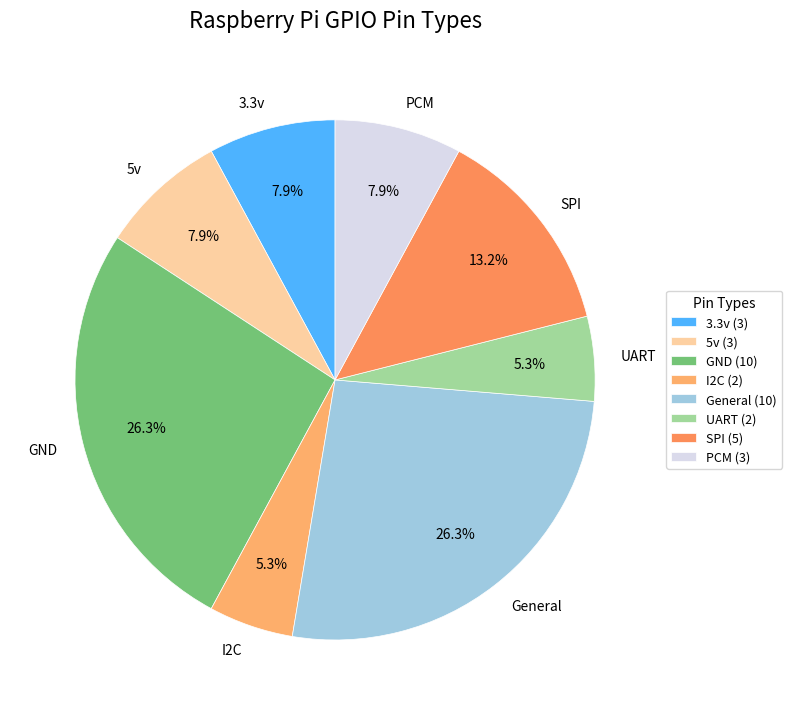

To the nearest percent, what percentage of the pie is UART?

5%